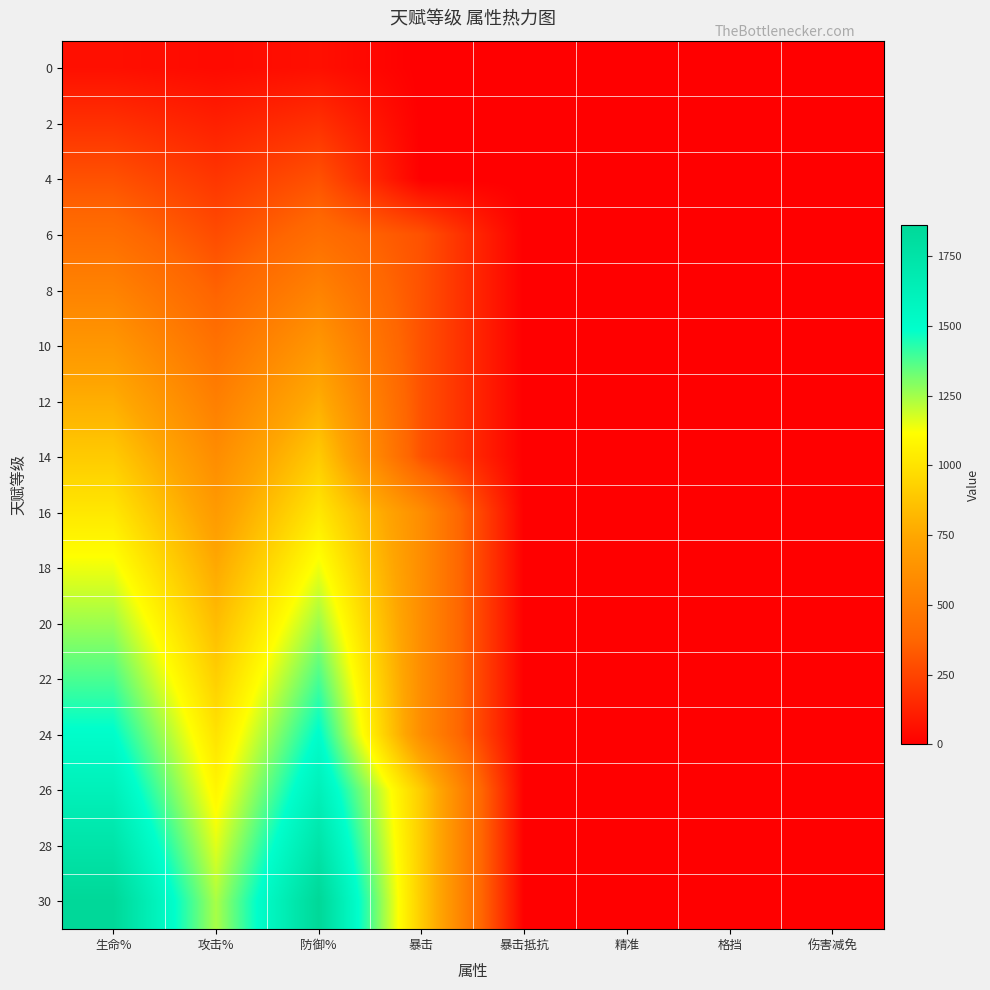

Reading left to right, extract all data points from this chart.

0: 生命%=60	攻击%=40	防御%=60	暴击=0	暴击抵抗=0	精准=0	格挡=0	伤害减免=0
2: 生命%=180	攻击%=120	防御%=180	暴击=0	暴击抵抗=0	精准=0	格挡=0	伤害减免=0
4: 生命%=300	攻击%=200	防御%=300	暴击=0	暴击抵抗=0	精准=0	格挡=0	伤害减免=0
6: 生命%=420	攻击%=280	防御%=420	暴击=300	暴击抵抗=0	精准=0	格挡=0	伤害减免=0
8: 生命%=540	攻击%=360	防御%=540	暴击=300	暴击抵抗=0	精准=0	格挡=0	伤害减免=0
10: 生命%=660	攻击%=440	防御%=660	暴击=300	暴击抵抗=0	精准=0	格挡=0	伤害减免=0
12: 生命%=780	攻击%=520	防御%=780	暴击=300	暴击抵抗=0	精准=0	格挡=0	伤害减免=0
14: 生命%=900	攻击%=600	防御%=900	暴击=300	暴击抵抗=0	精准=0	格挡=0	伤害减免=0
16: 生命%=1020	攻击%=680	防御%=1020	暴击=600	暴击抵抗=0	精准=0	格挡=0	伤害减免=0
18: 生命%=1140	攻击%=760	防御%=1140	暴击=600	暴击抵抗=0	精准=0	格挡=0	伤害减免=0
20: 生命%=1260	攻击%=840	防御%=1260	暴击=600	暴击抵抗=0	精准=0	格挡=0	伤害减免=0
22: 生命%=1380	攻击%=920	防御%=1380	暴击=600	暴击抵抗=0	精准=0	格挡=0	伤害减免=0
24: 生命%=1500	攻击%=1000	防御%=1500	暴击=600	暴击抵抗=0	精准=0	格挡=0	伤害减免=0
26: 生命%=1620	攻击%=1080	防御%=1620	暴击=900	暴击抵抗=0	精准=0	格挡=0	伤害减免=0
28: 生命%=1740	攻击%=1160	防御%=1740	暴击=900	暴击抵抗=0	精准=0	格挡=0	伤害减免=0
30: 生命%=1860	攻击%=1240	防御%=1860	暴击=900	暴击抵抗=0	精准=0	格挡=0	伤害减免=0